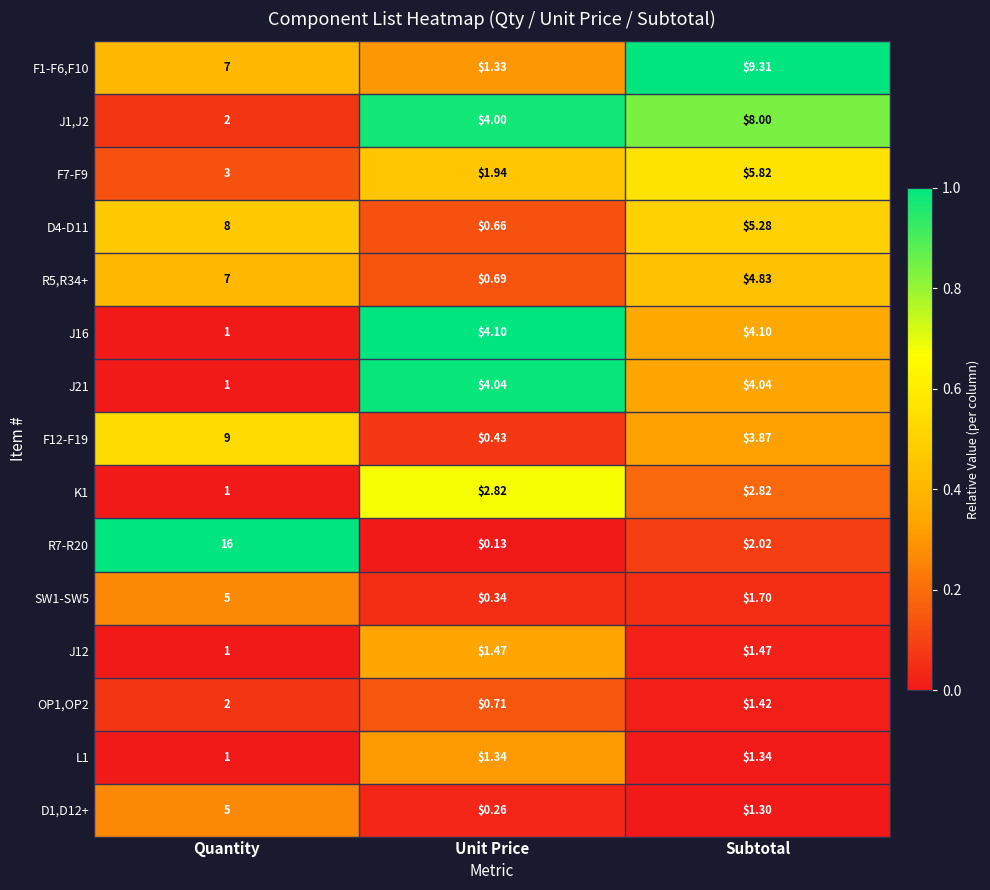

List the labels in order of F1-F6,F10 value, smallest first.

Unit Price, Quantity, Subtotal